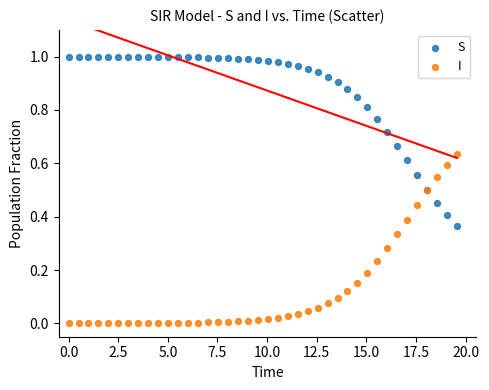

Which series contains the highest Y value?

S